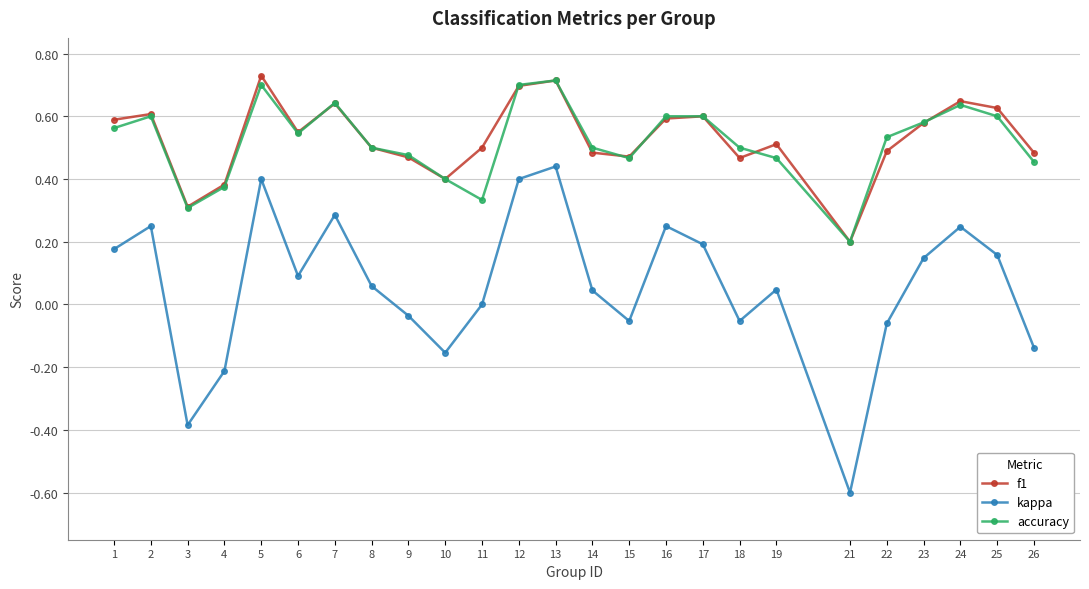

How many interior local valleys does the kappa series have?

6